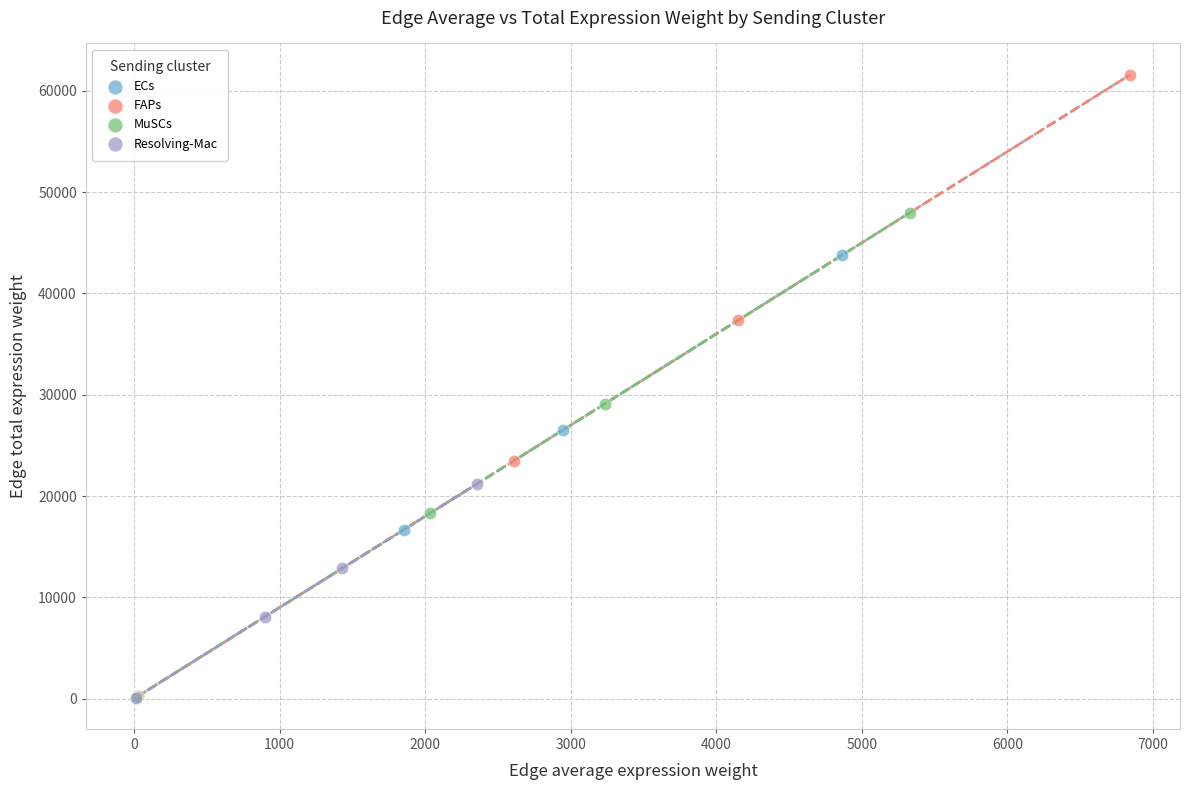

Which series contains the highest Y value?

FAPs